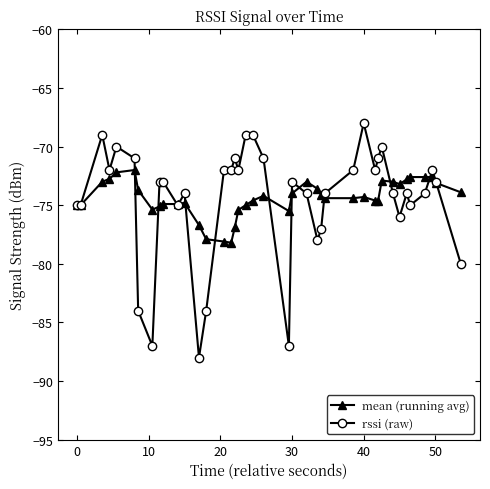

What is the greatest value displayed?

-68.0